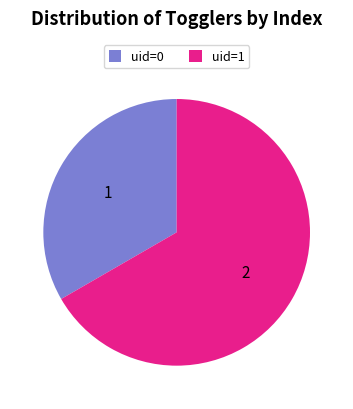

Which category accounts for the majority?

uid=1